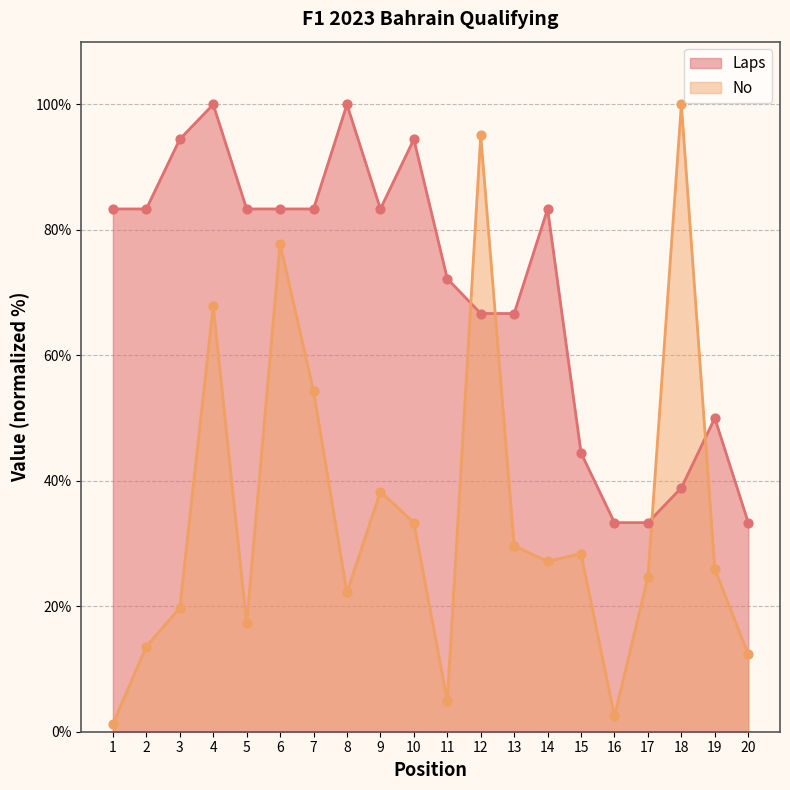

What are all the series names shown in the legend?

Laps, No